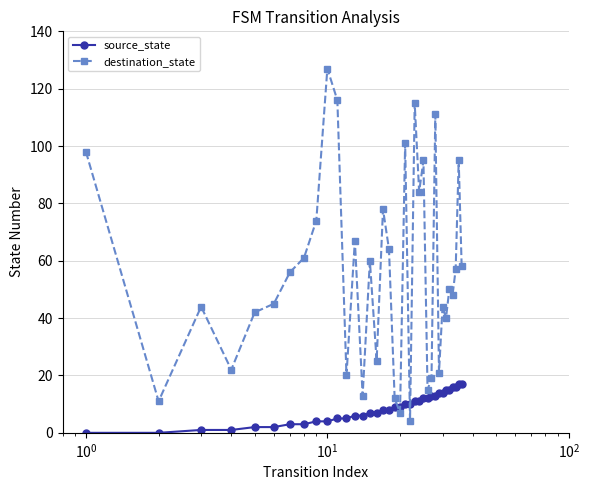

Rank the series by their maximum value, from lowest to highest.

source_state, destination_state